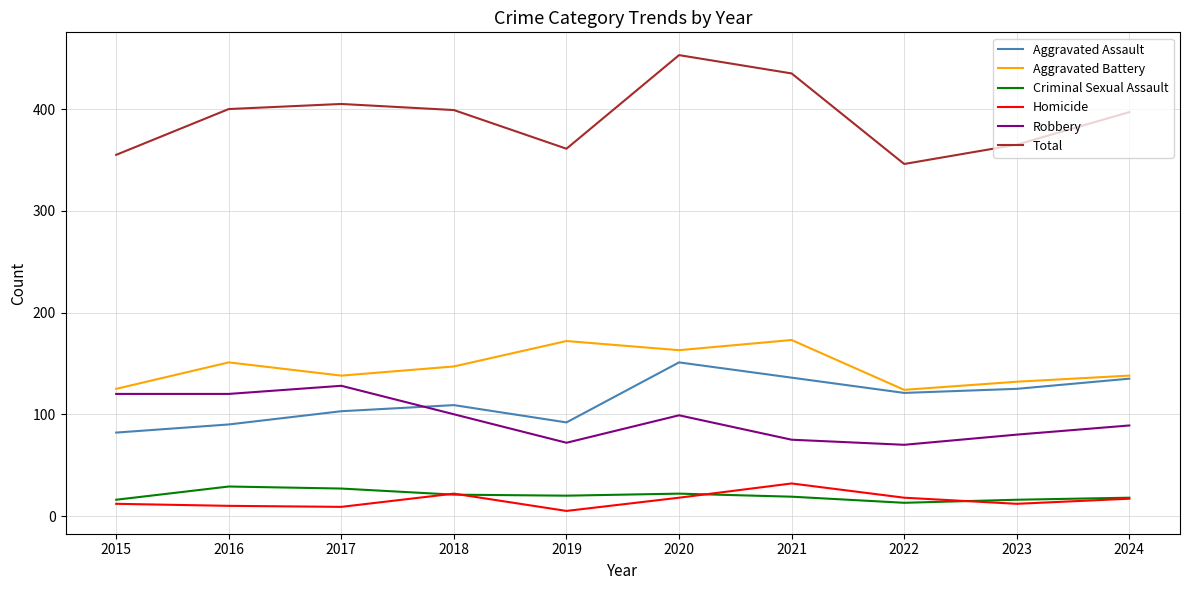

At which label does Robbery first exceed 99?

2015